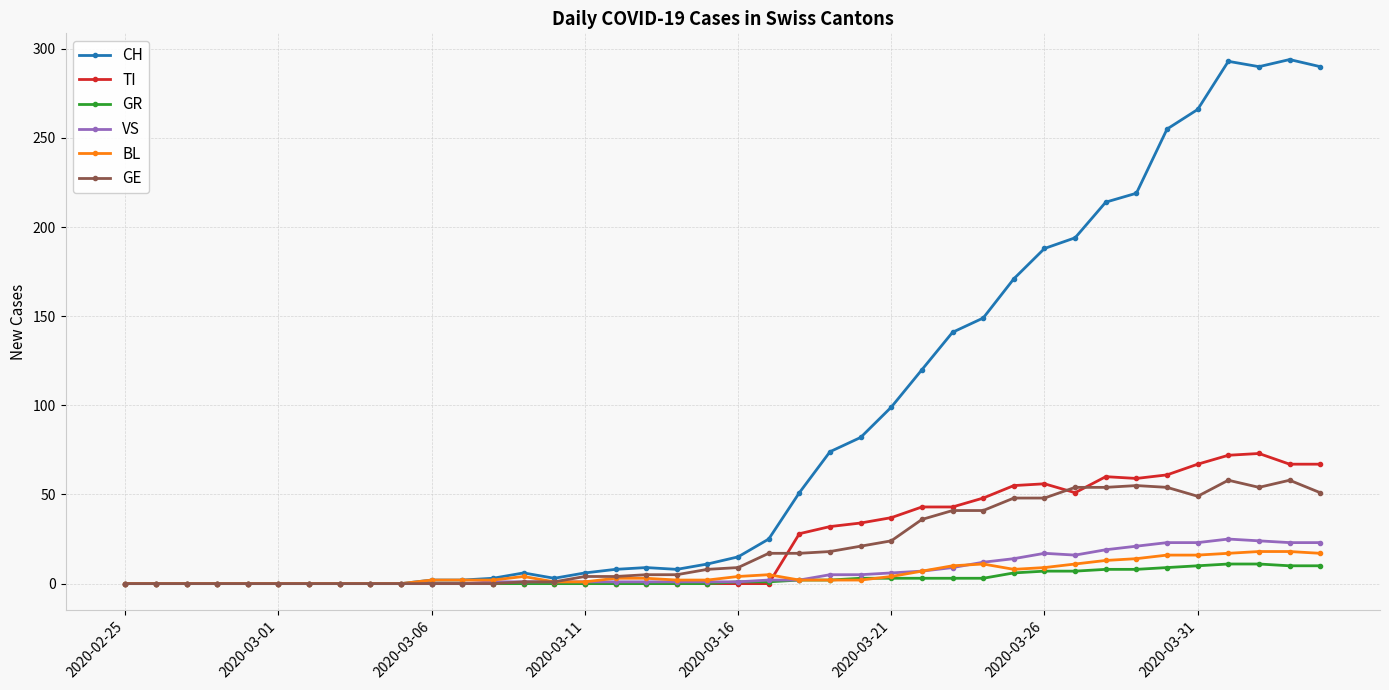

What is the greatest value displayed?

294